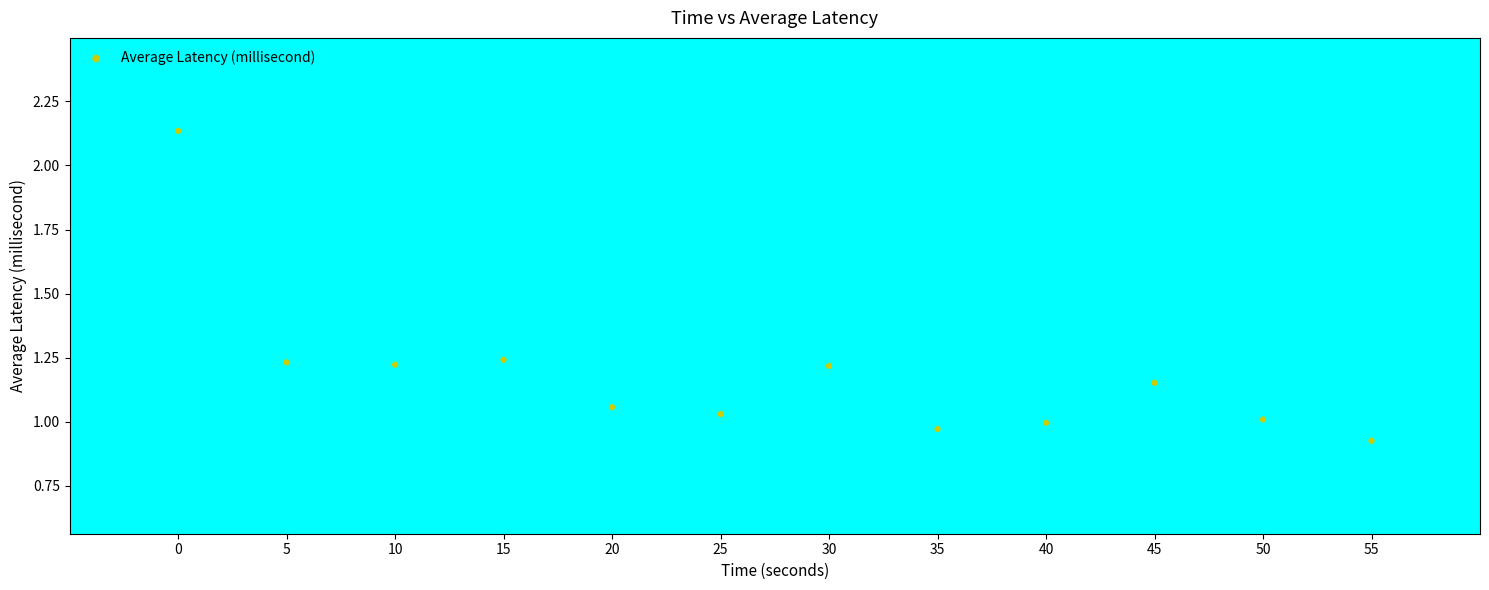

What is the range of X values (max minus min)?

55.0